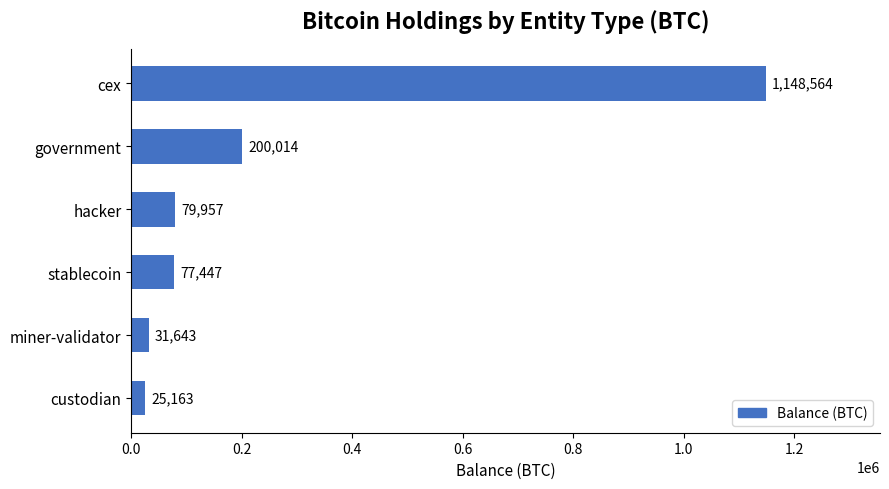

Rank the categories by value from highest to lowest.

cex, government, hacker, stablecoin, miner-validator, custodian